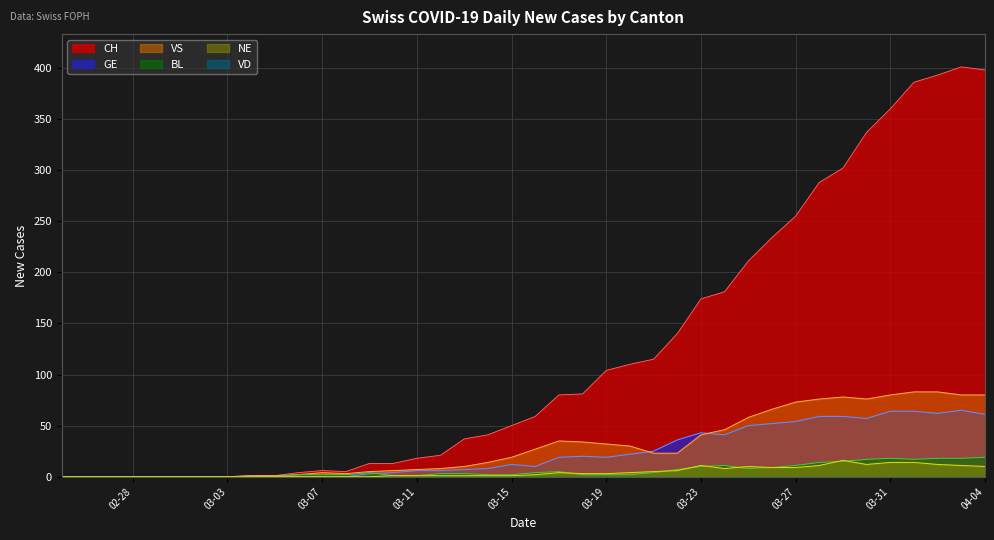

Is it true that GE equals 19 at 03-19?

True